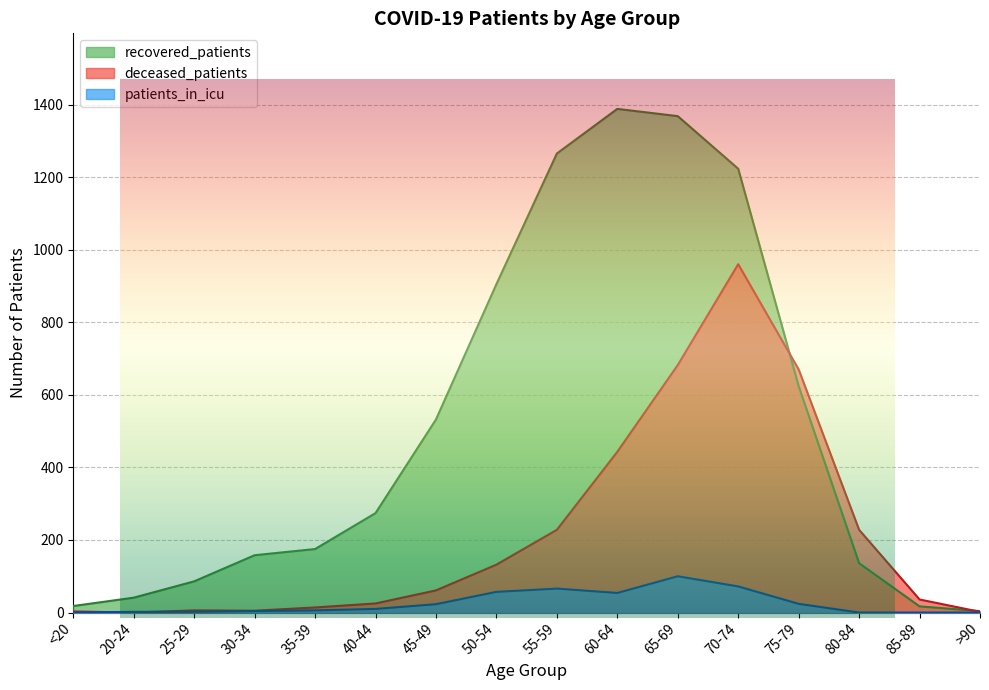

How many values in the patients_in_icu series exceed 10?

7